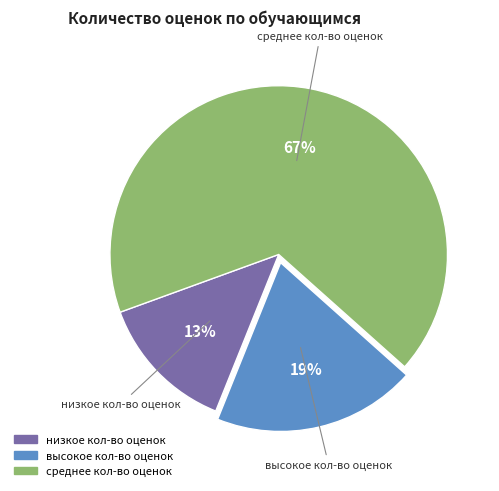

Is there a majority slice in this chart?

Yes